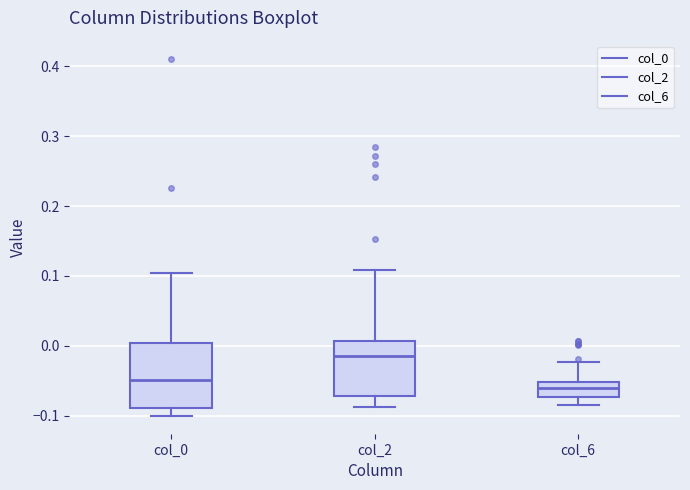

Comparing the boxes themselves (not the whiskers), which one is the tallest?

col_0